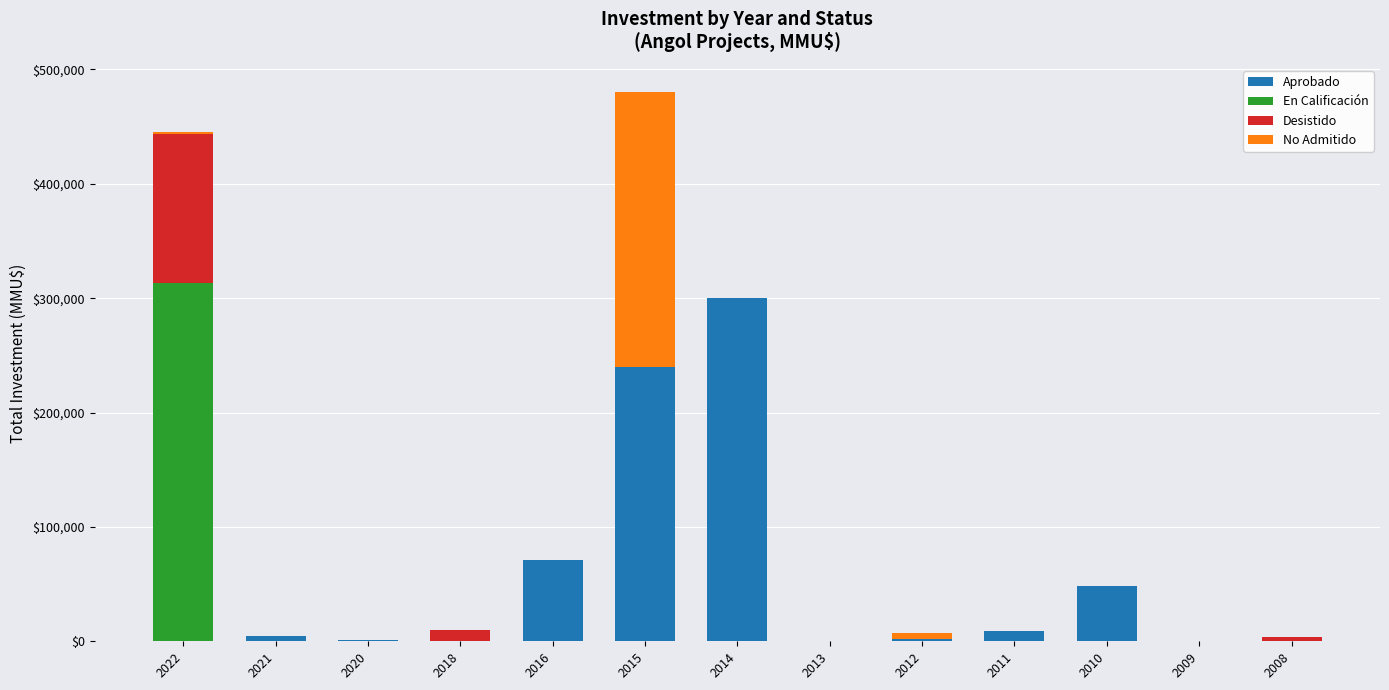

What is the highest value of the Aprobado series?

300000